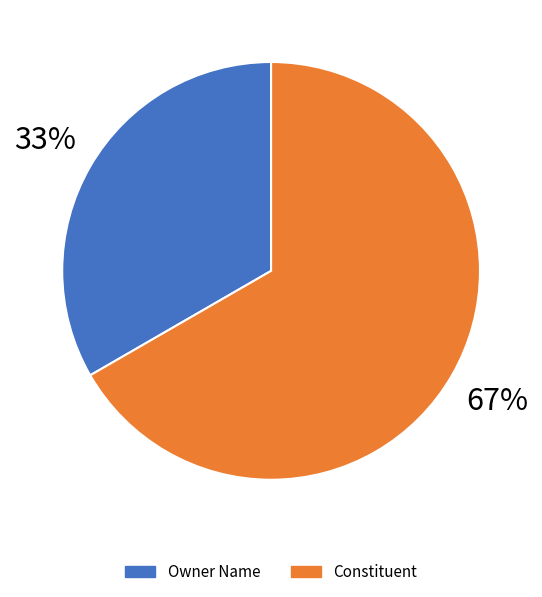

How many segments does this pie chart have?

2